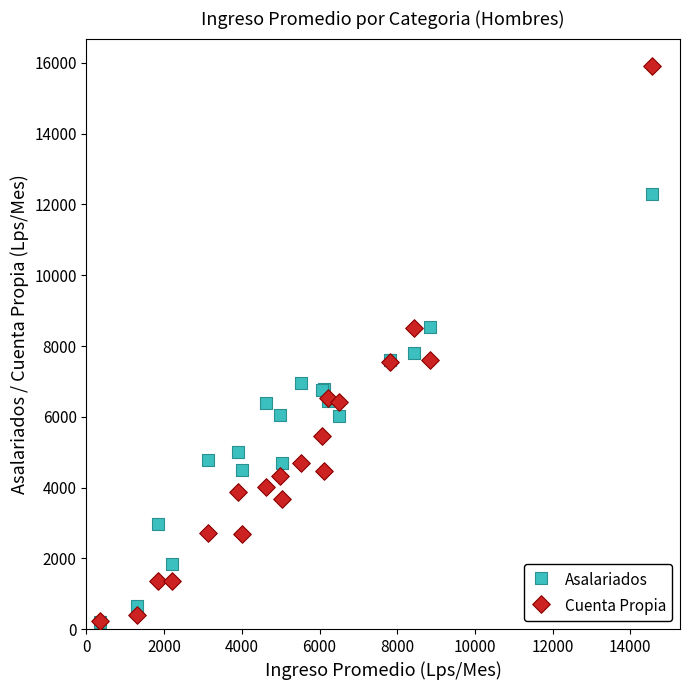

Across all series, what Y value is closest to 8046?

7792.2